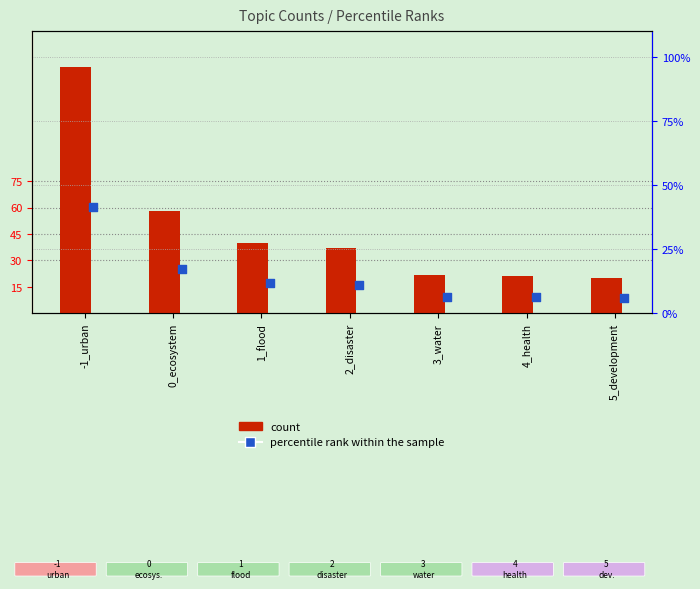

Which series has the largest total across all categories?

count